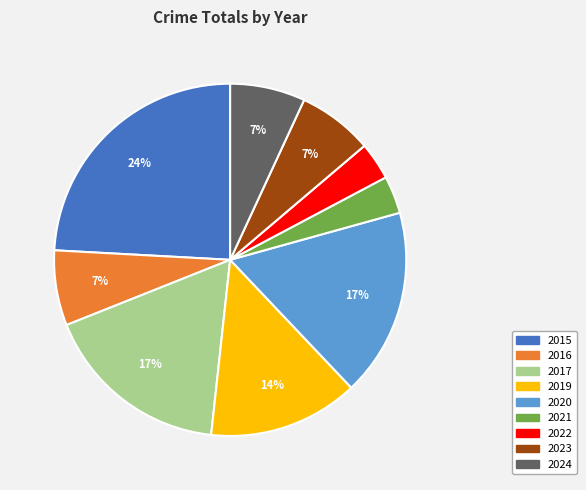

How many slices are in this pie chart?

9